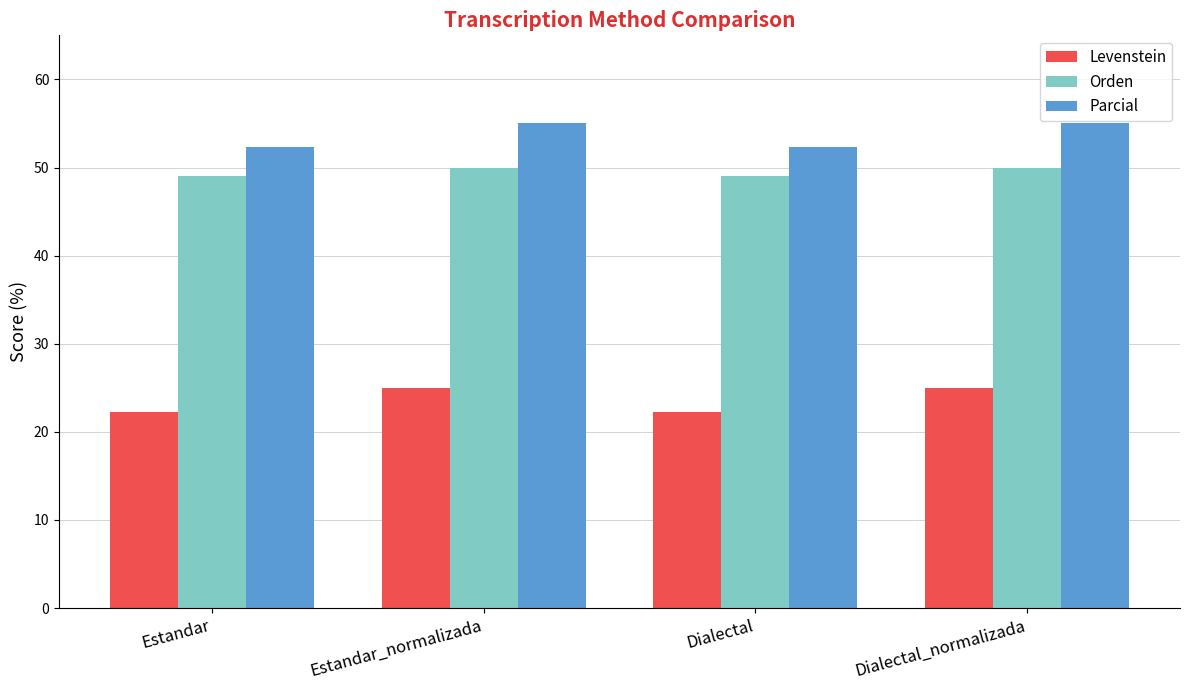

How many bars are there in total?

12